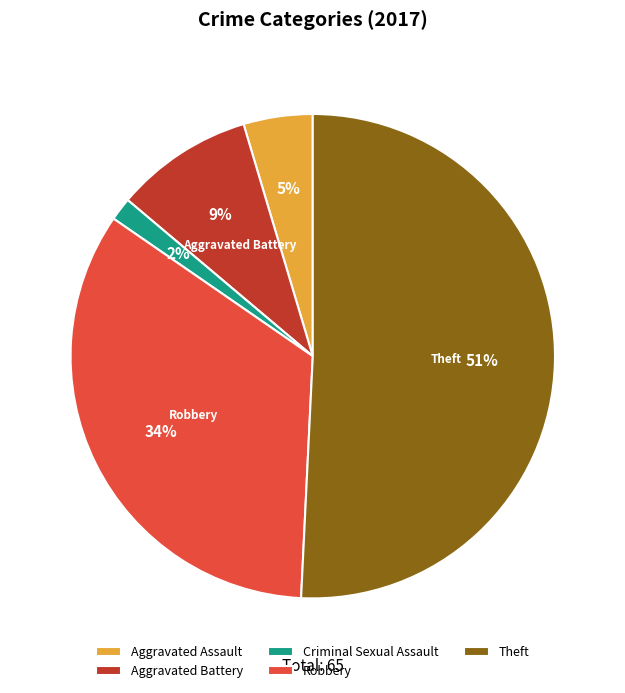

To the nearest percent, what is the difference between the largest and smallest slice percentages?

49%